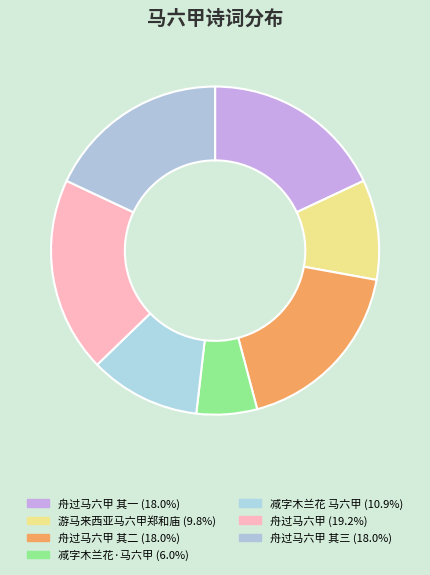

Which category has the biggest portion of the pie?

舟过马六甲